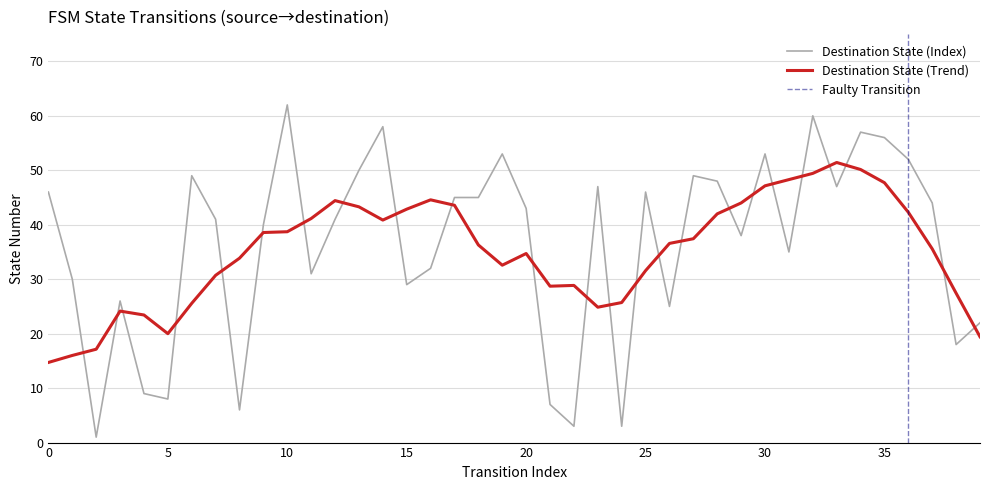

What is the value of the 14th point from the left?

50